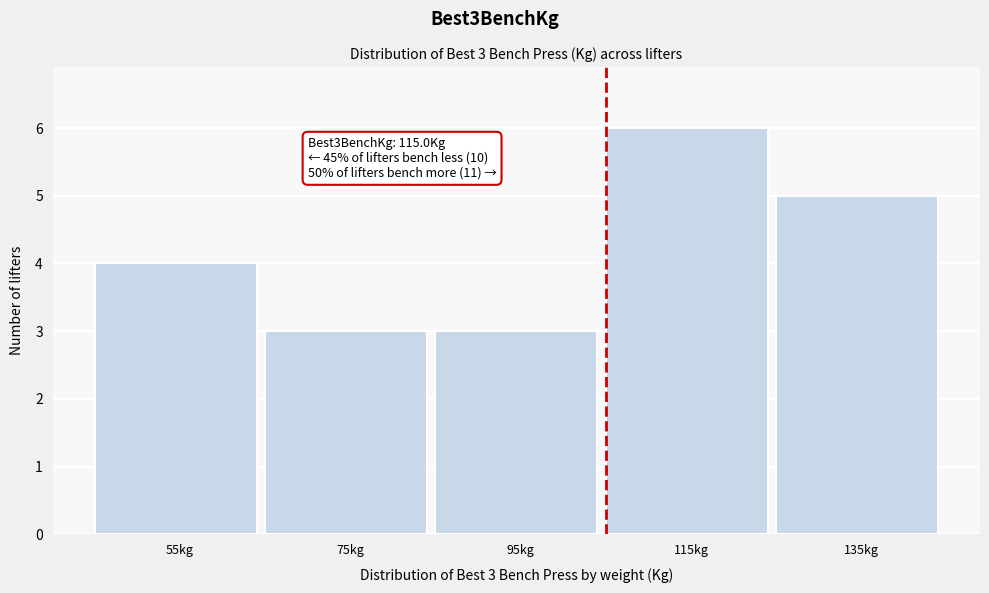

Reading left to right, extract all data points from this chart.

55kg=4	75kg=3	95kg=3	115kg=6	135kg=5